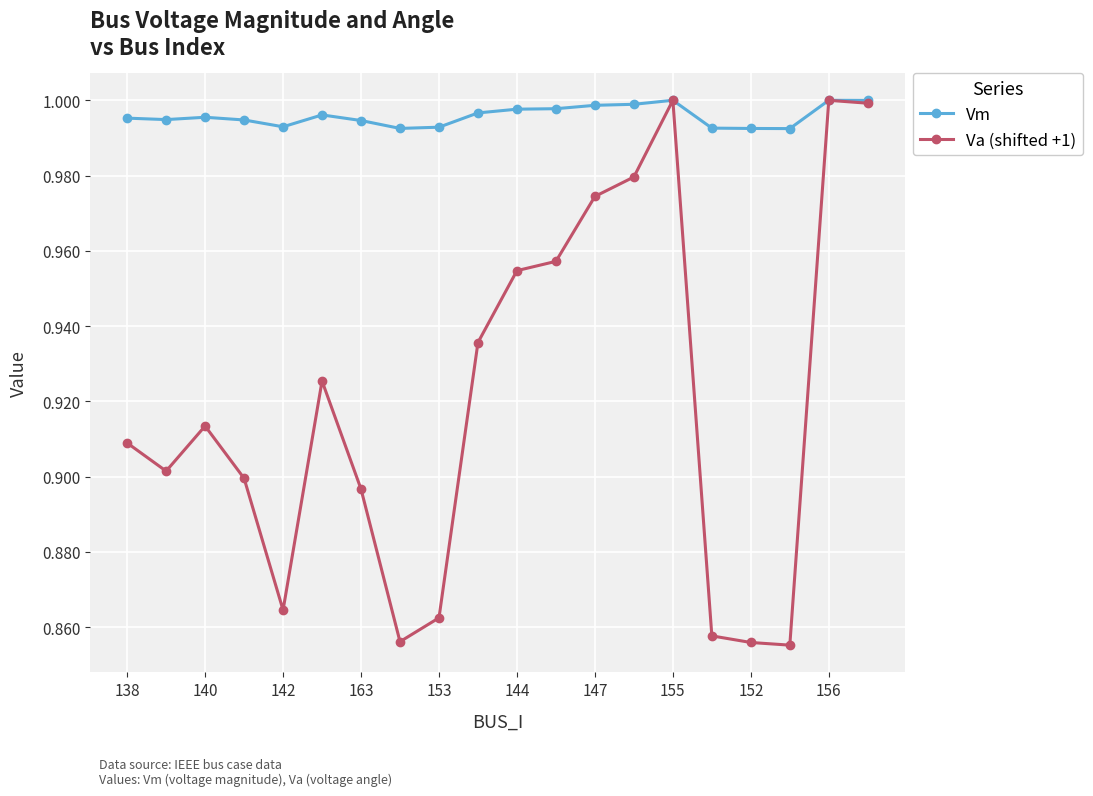

List the series in order of their overall mean, lowest first.

Va (shifted +1), Vm